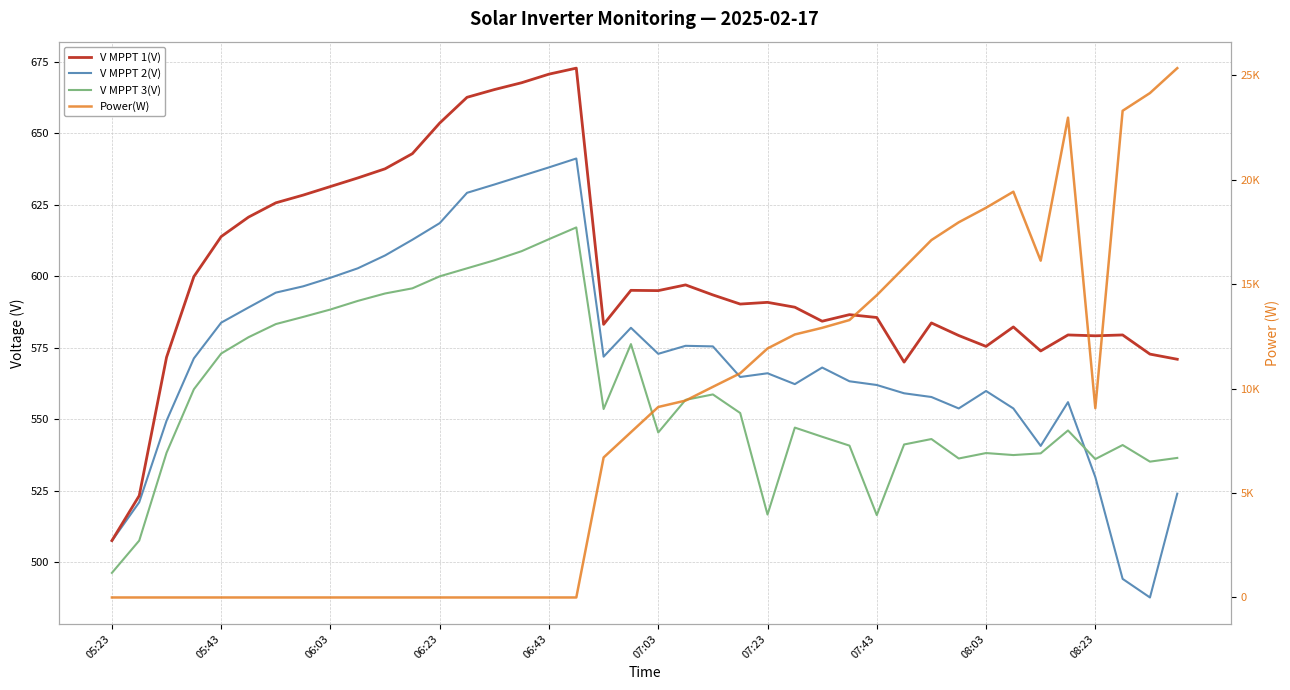

How many interior local valleys does the V MPPT 3(V) series have?

8